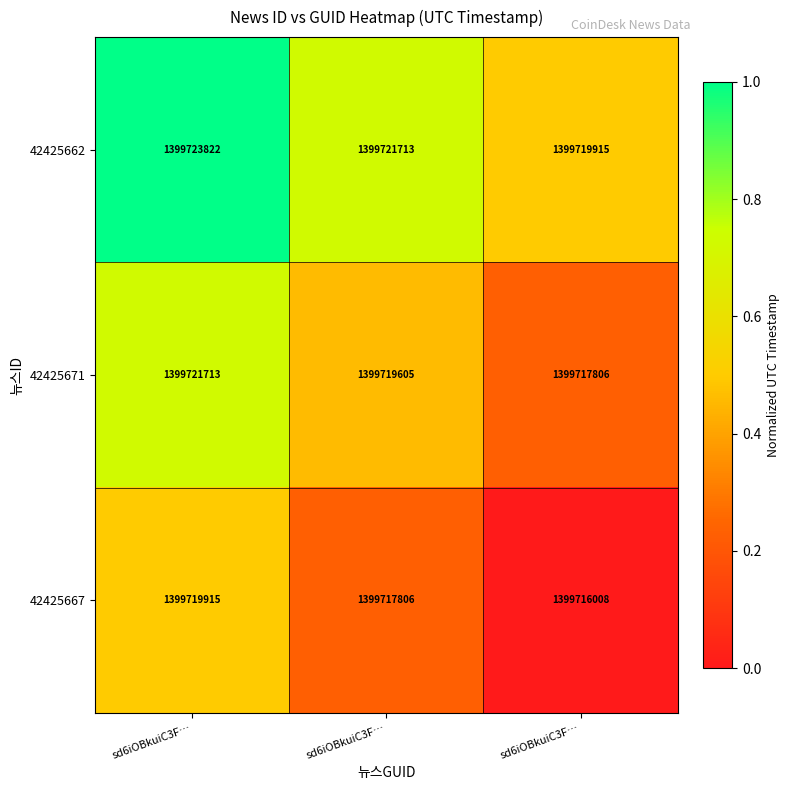

How many values in the 42425667 series are below 1399717806?

1